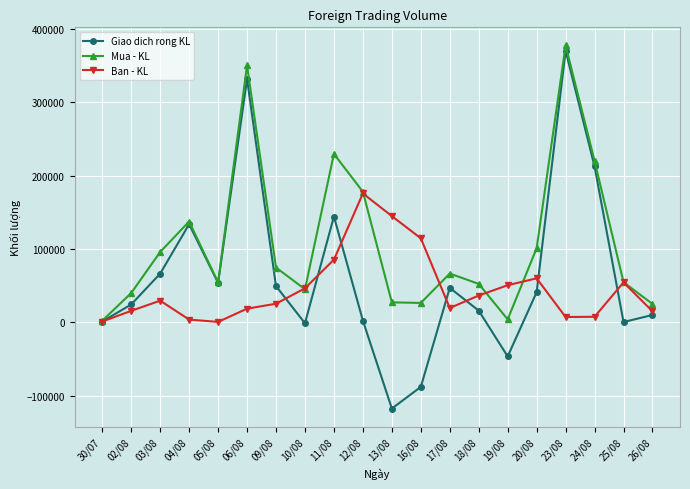

What value does the Mua - KL series have at 16/08, to the nearest 10?

26400